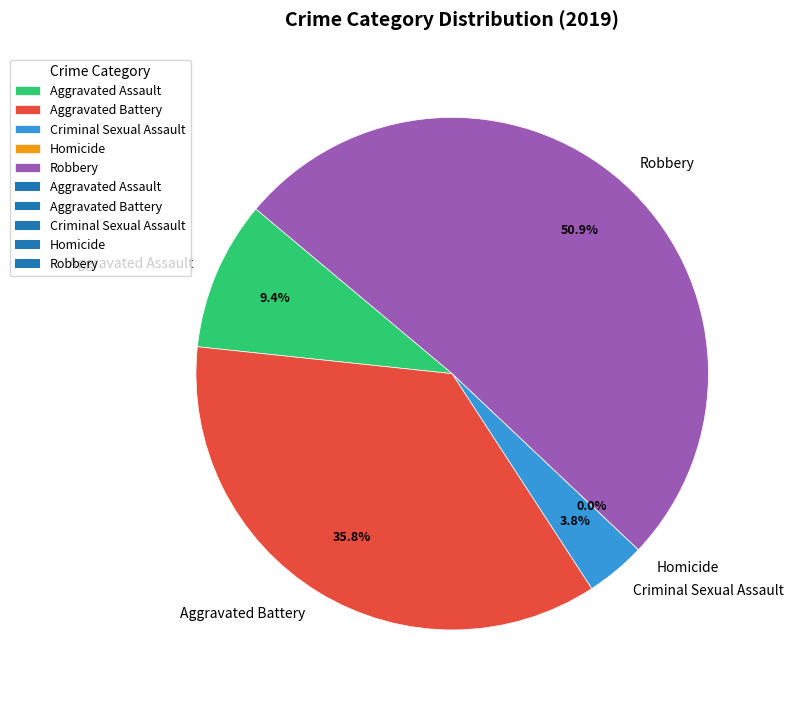

To the nearest percent, what is the average slice percentage?

20%